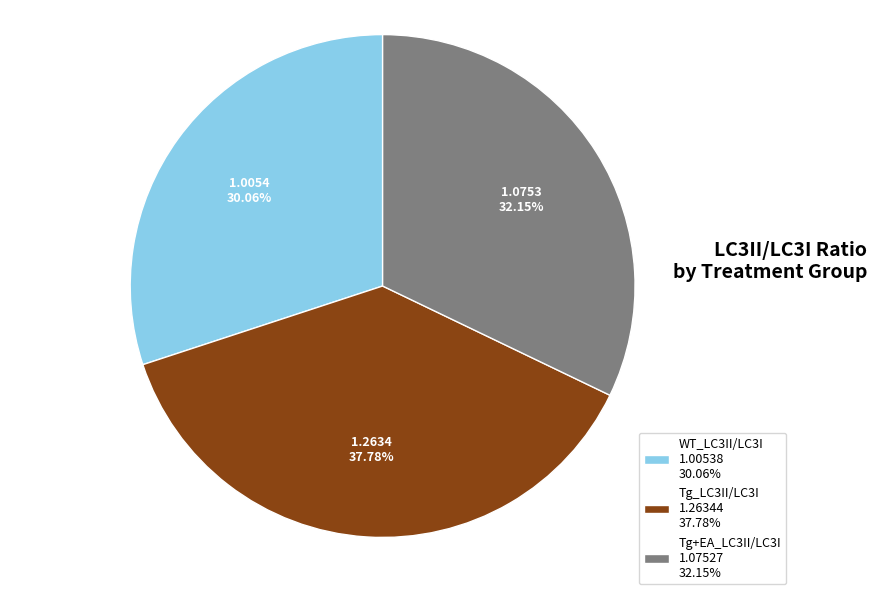

The Tg+EA_LC3II/LC3I slice represents 32% of the pie. True or false?

True